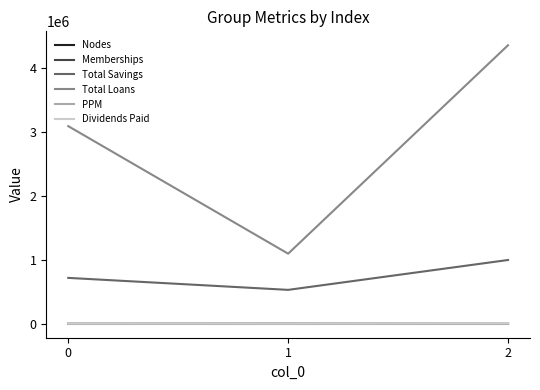

Which series has the largest range (max minus min)?

Total Loans